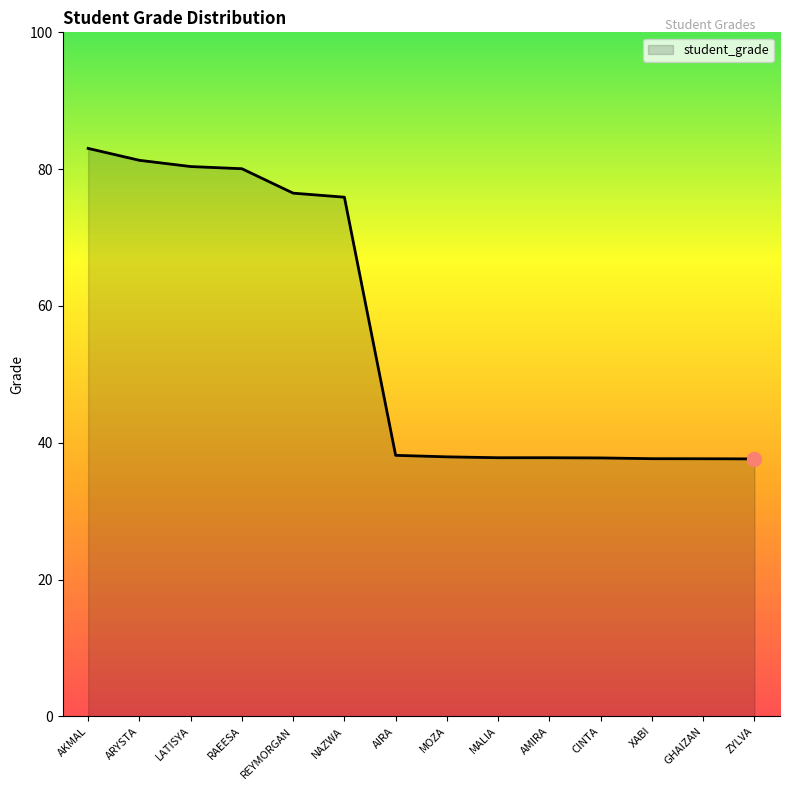

True or false: the data shows 80.1 at RAEESA.

True